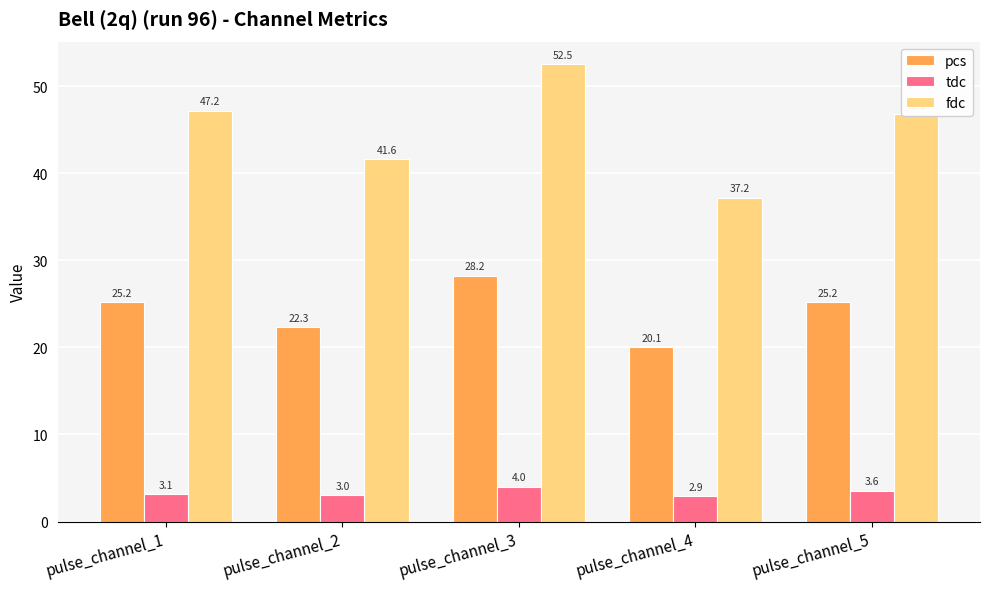

Rank the categories by fdc value from lowest to highest.

pulse_channel_4, pulse_channel_2, pulse_channel_5, pulse_channel_1, pulse_channel_3